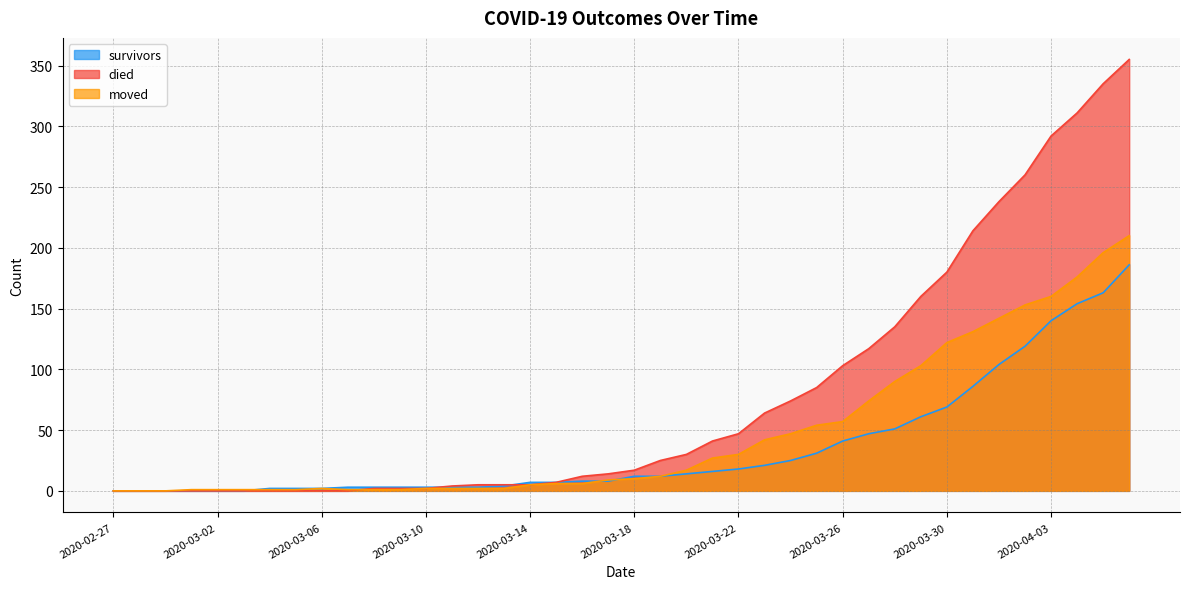

What are all the series names shown in the legend?

survivors, died, moved